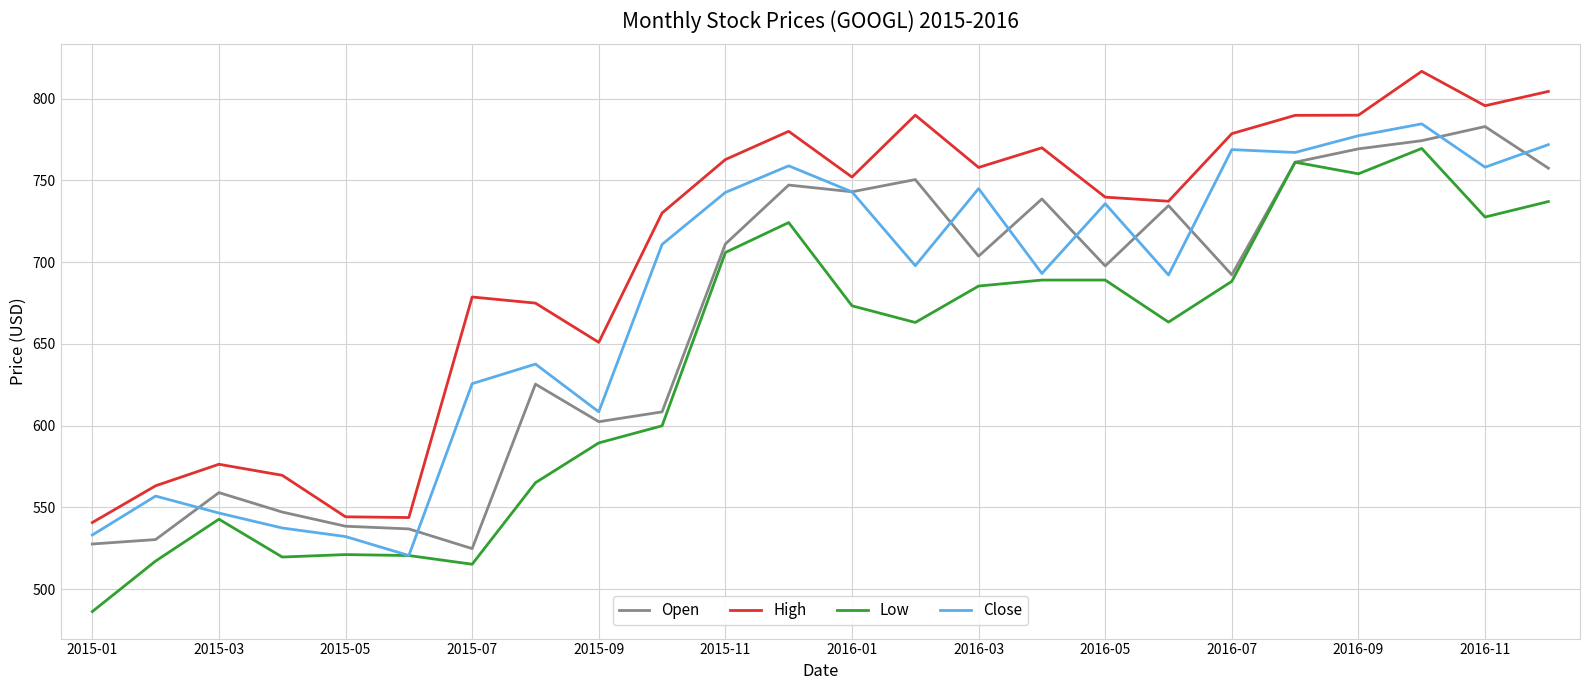

What is the lowest value of the Open series?

524.7